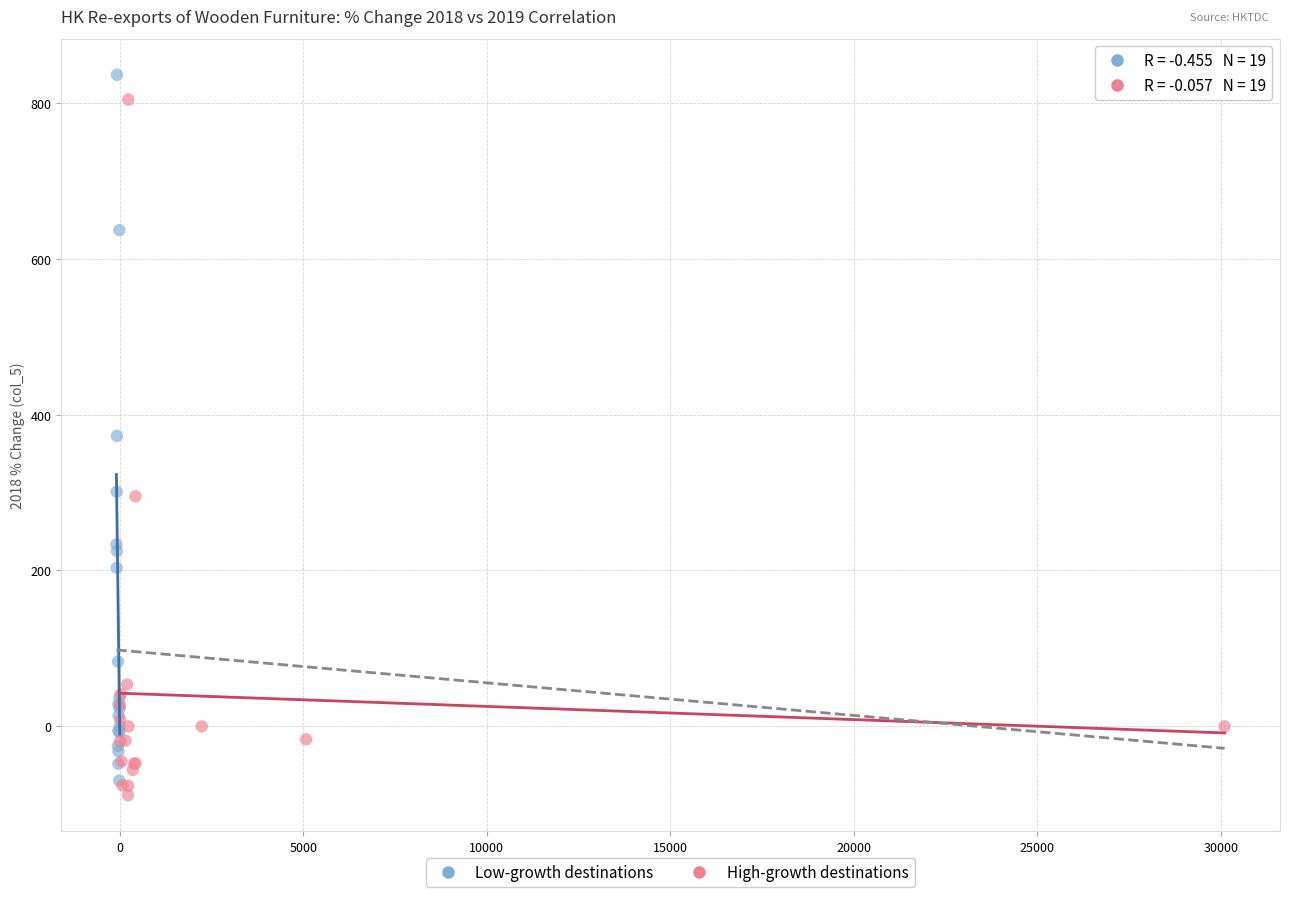

What are all the series names shown in the legend?

Low-growth destinations, High-growth destinations